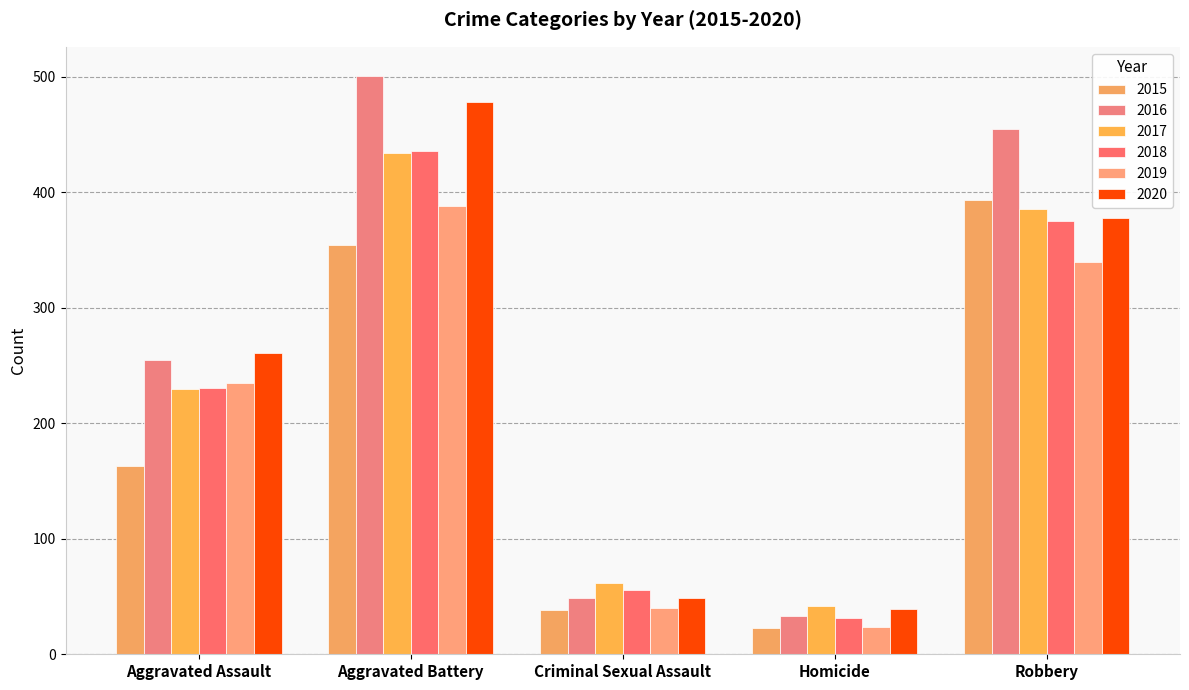

Reading right to left, what are all the values shown in this chart?

2015: Robbery=393	Homicide=23	Criminal Sexual Assault=38	Aggravated Battery=354	Aggravated Assault=163
2016: Robbery=455	Homicide=33	Criminal Sexual Assault=49	Aggravated Battery=501	Aggravated Assault=255
2017: Robbery=386	Homicide=42	Criminal Sexual Assault=62	Aggravated Battery=434	Aggravated Assault=230
2018: Robbery=375	Homicide=31	Criminal Sexual Assault=56	Aggravated Battery=436	Aggravated Assault=231
2019: Robbery=340	Homicide=24	Criminal Sexual Assault=40	Aggravated Battery=388	Aggravated Assault=235
2020: Robbery=378	Homicide=39	Criminal Sexual Assault=49	Aggravated Battery=478	Aggravated Assault=261